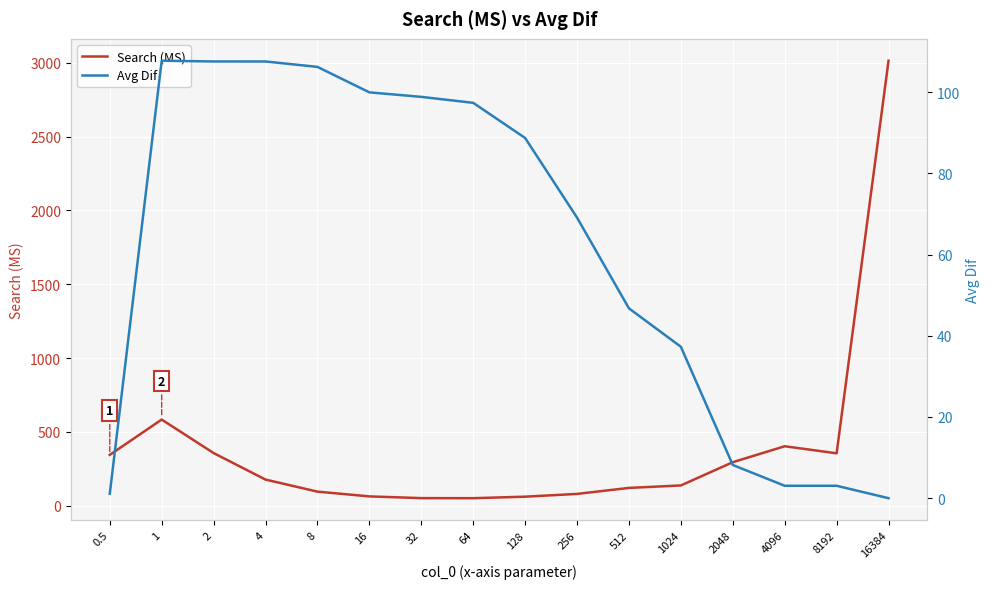

List the series in order of their overall mean, highest first.

Search (MS), Avg Dif